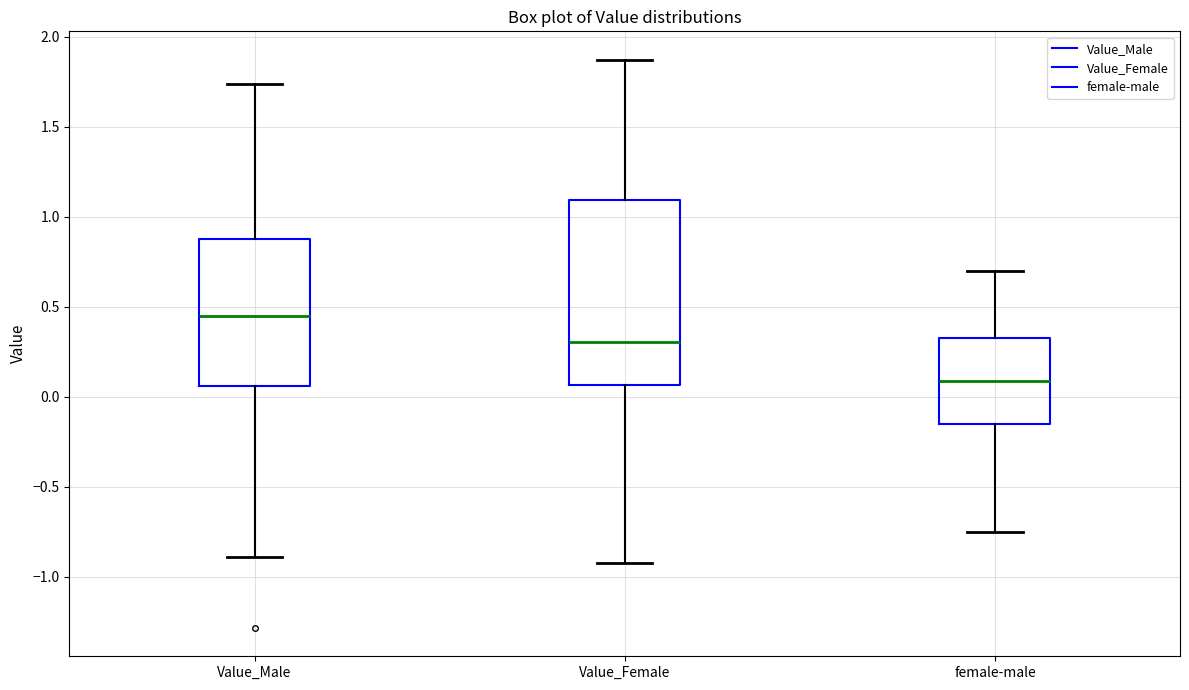

Comparing the boxes themselves (not the whiskers), which one is the tallest?

Value_Female